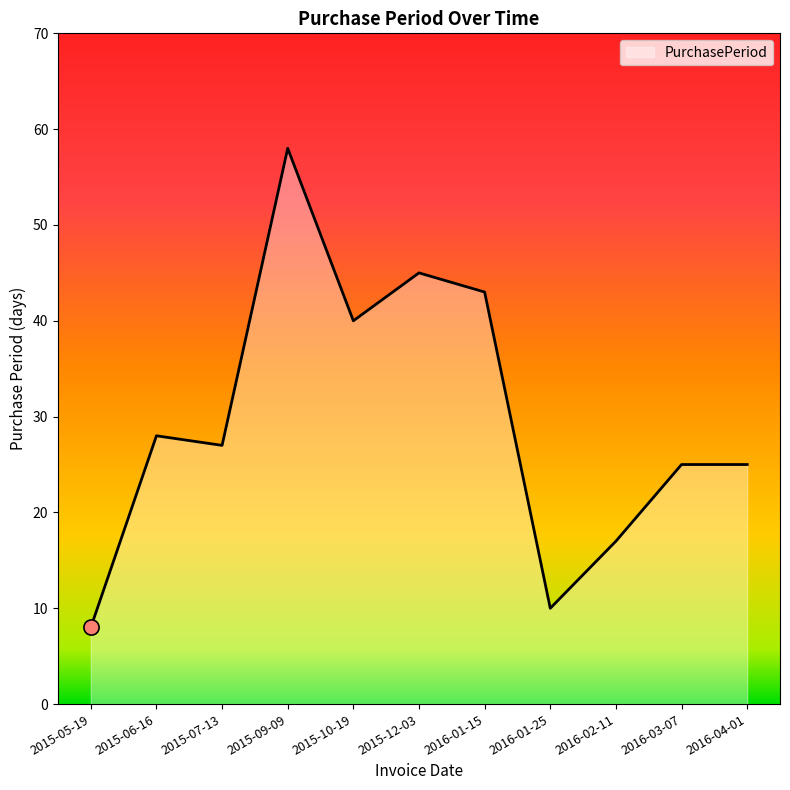

What is the ratio of the value at 2015-09-09 to the value at 2015-06-16?

2.1